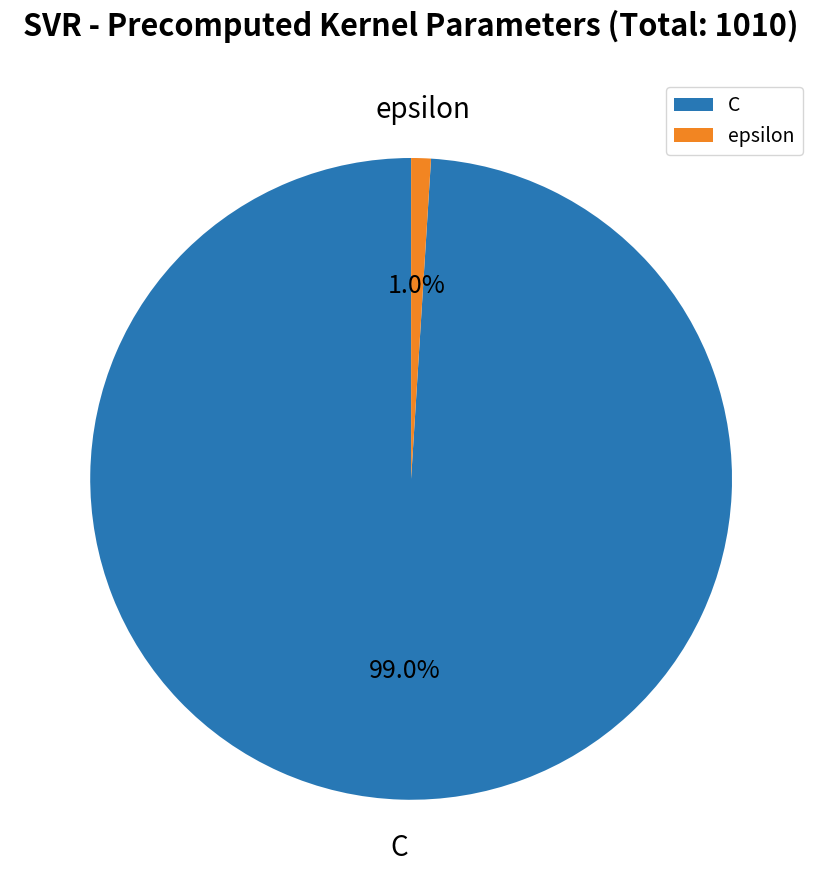

To the nearest percent, what is the difference between the epsilon and C slice percentages?

98%